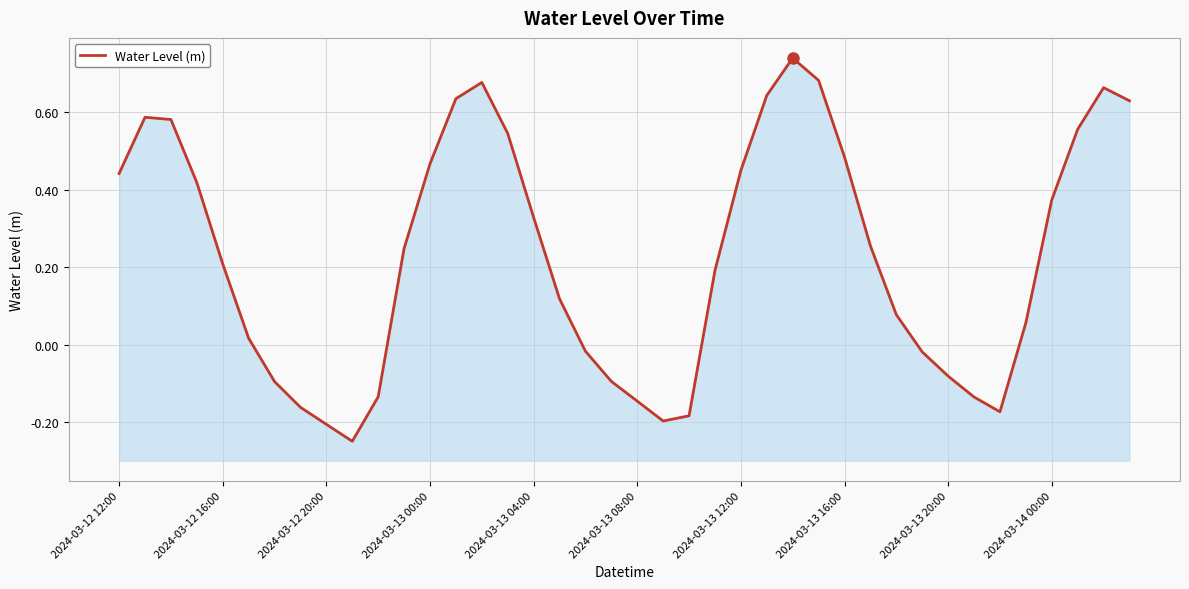

How many points are lower than both their immediate neighbors (excluding endpoints)?

3